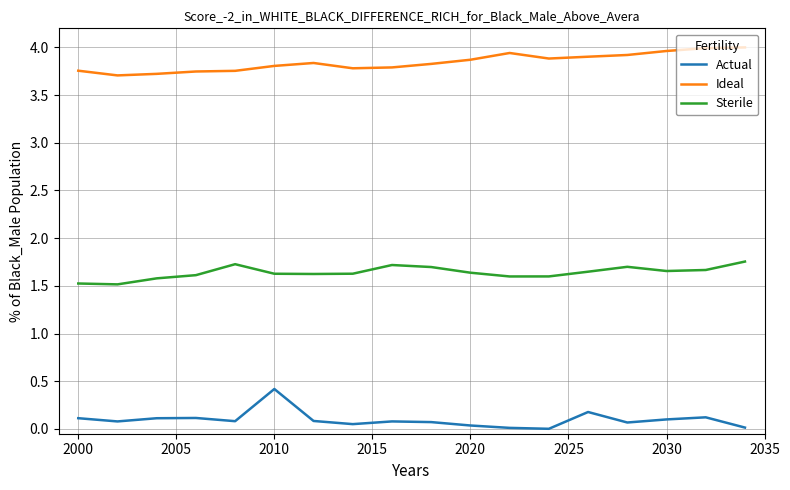

True or false: Actual and Ideal cross at least once.

False